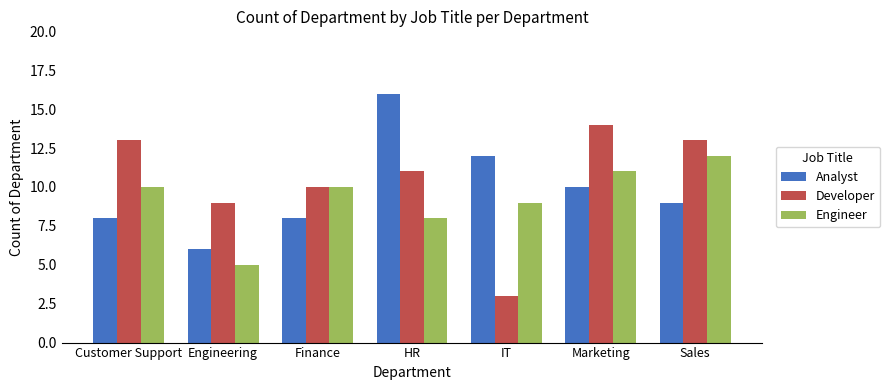

Which series has the largest range (max minus min)?

Developer